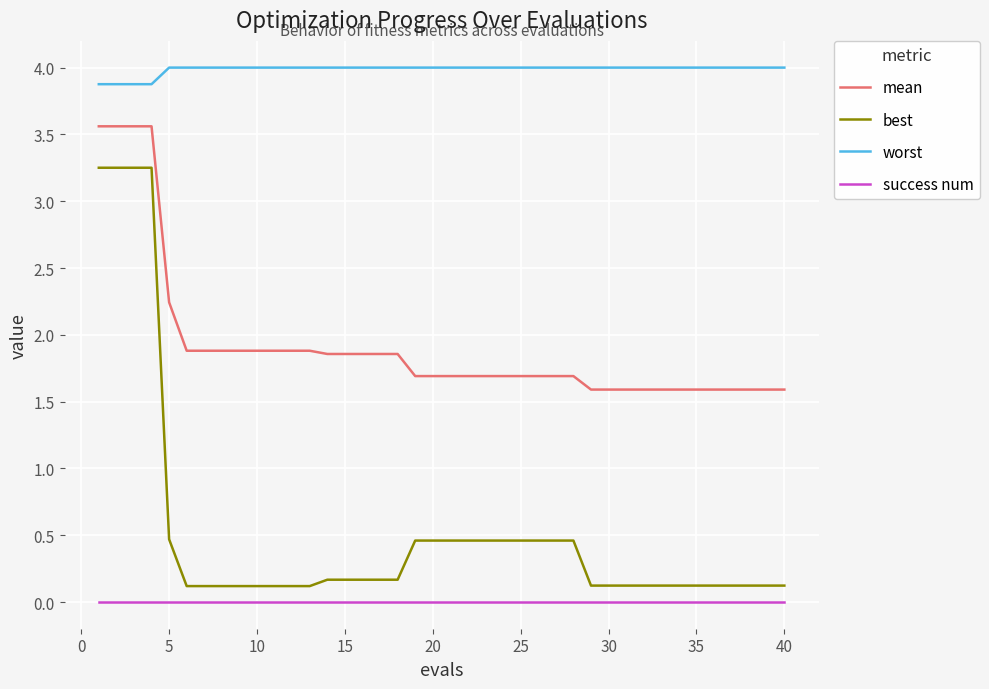

What is the difference between the second highest and minimum values in the worst series?

0.1